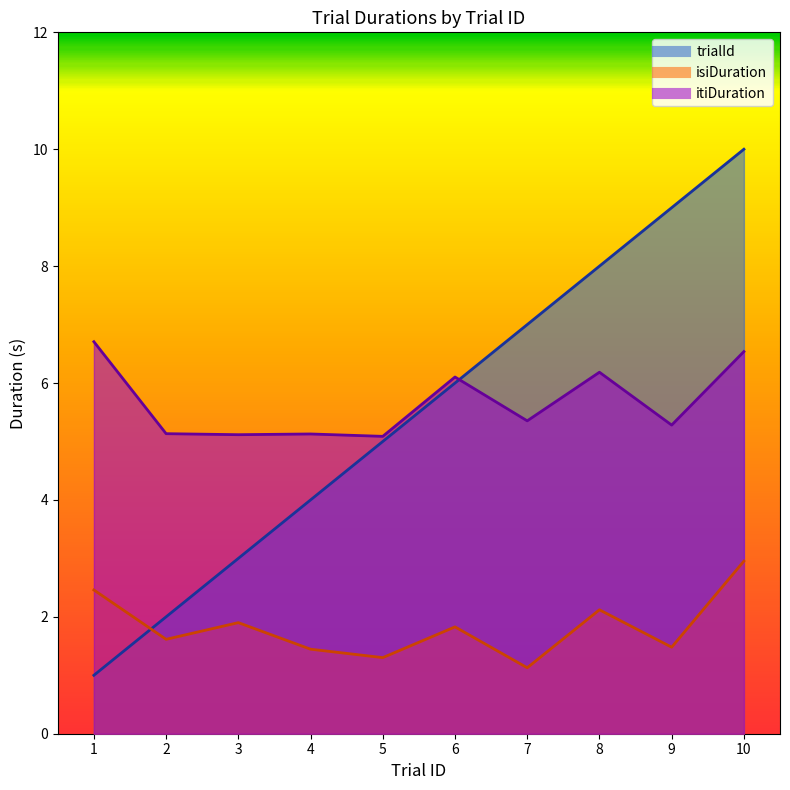

What is the difference between the second highest and minimum values in the isiDuration series?

1.3